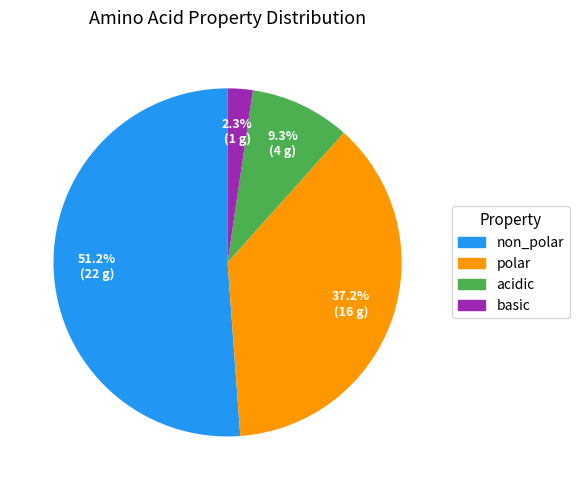

To the nearest percent, what is the average slice percentage?

25%